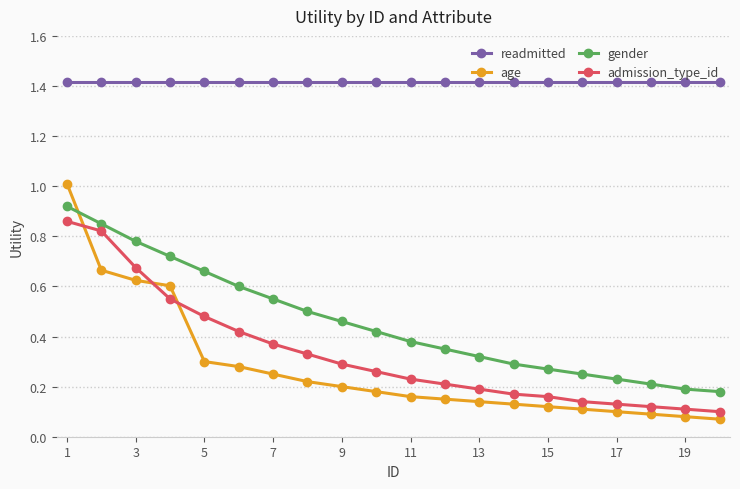

What is the sum of all gender values?

9.1